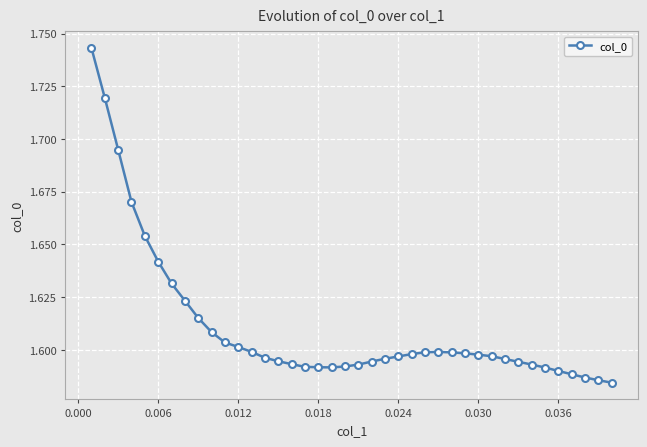

What is the sum of all values?

64.4